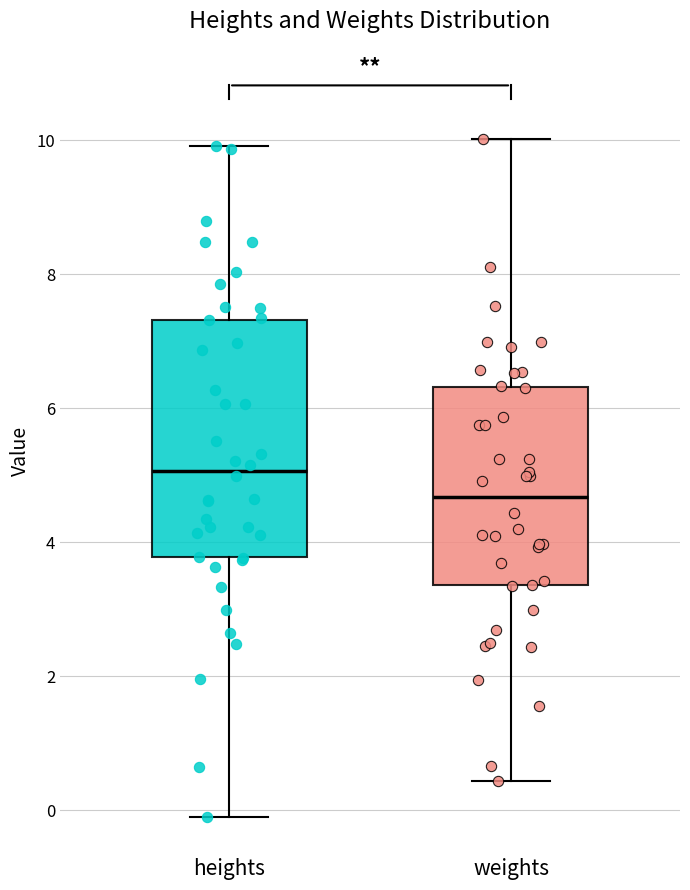

Which box is the tallest, from its lower edge to its upper edge?

heights